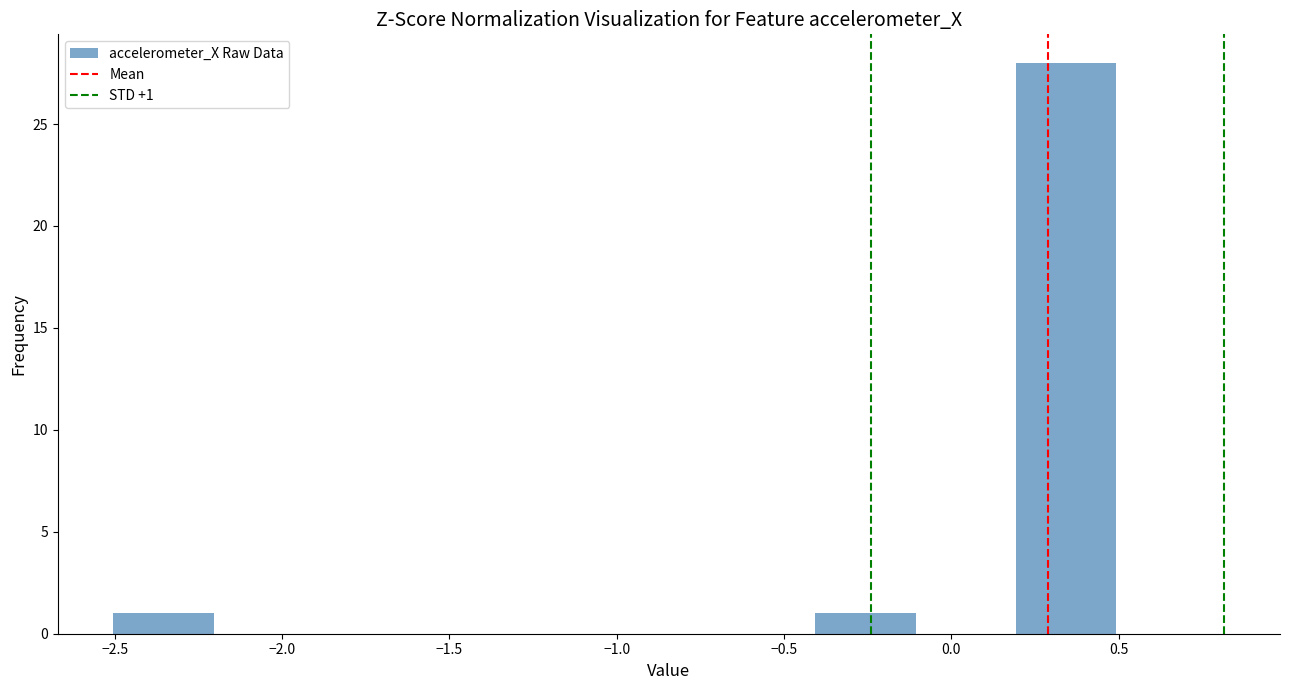

Over which range of the x-axis is the bar tallest?

0.2 to 0.5